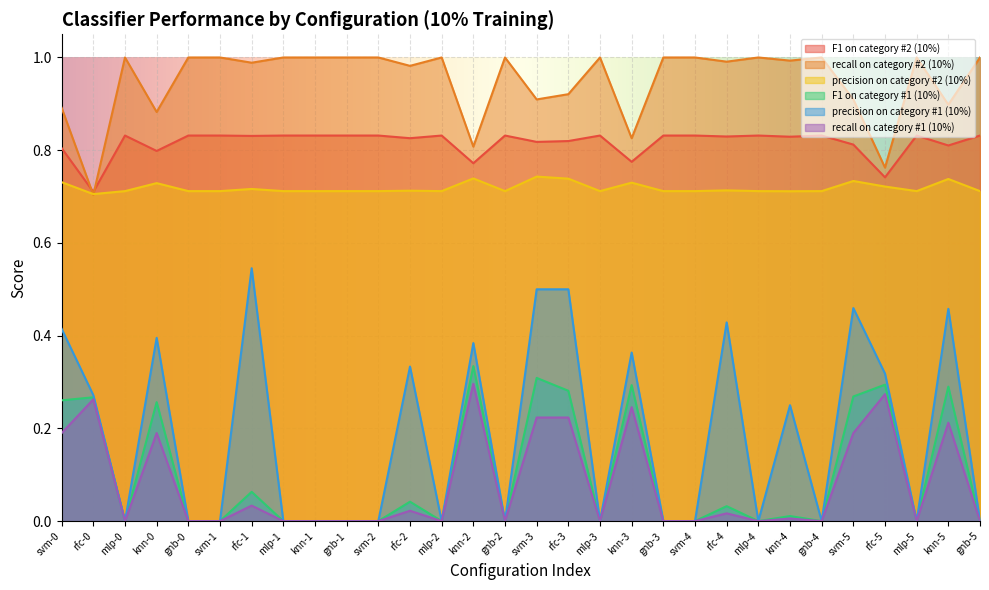

At knn-0, list the series in order from smallest to largest.

recall on category #1 (10%), F1 on category #1 (10%), precision on category #1 (10%), precision on category #2 (10%), F1 on category #2 (10%), recall on category #2 (10%)